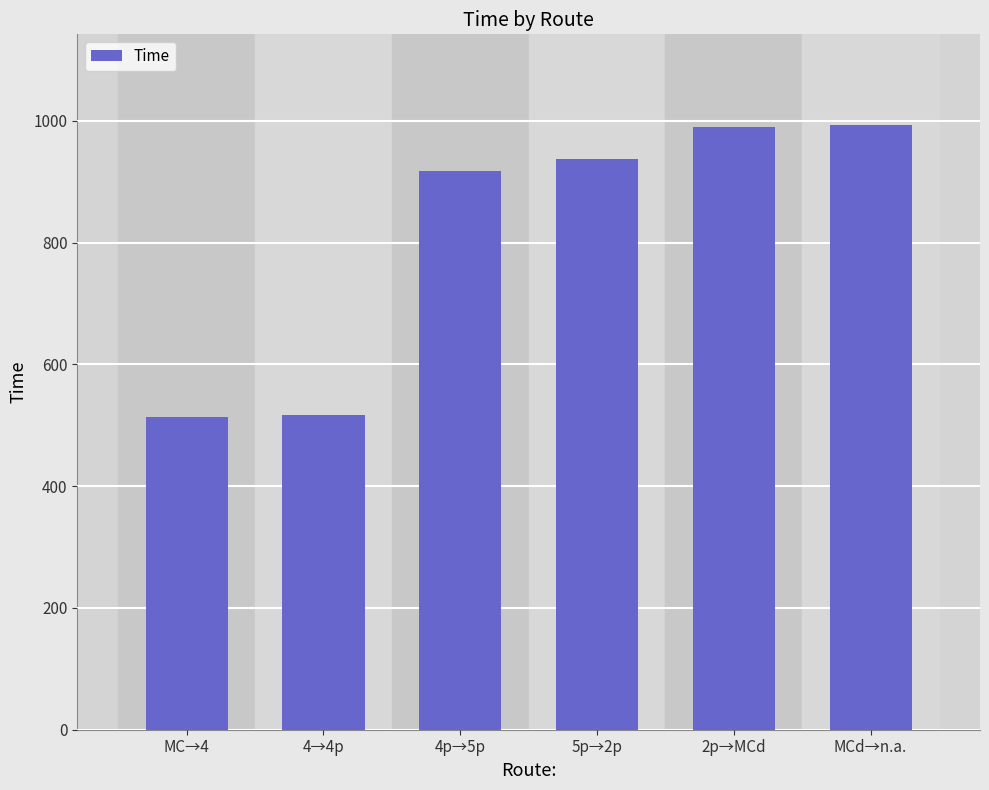

What is the value of the 5th bar from the left?

990